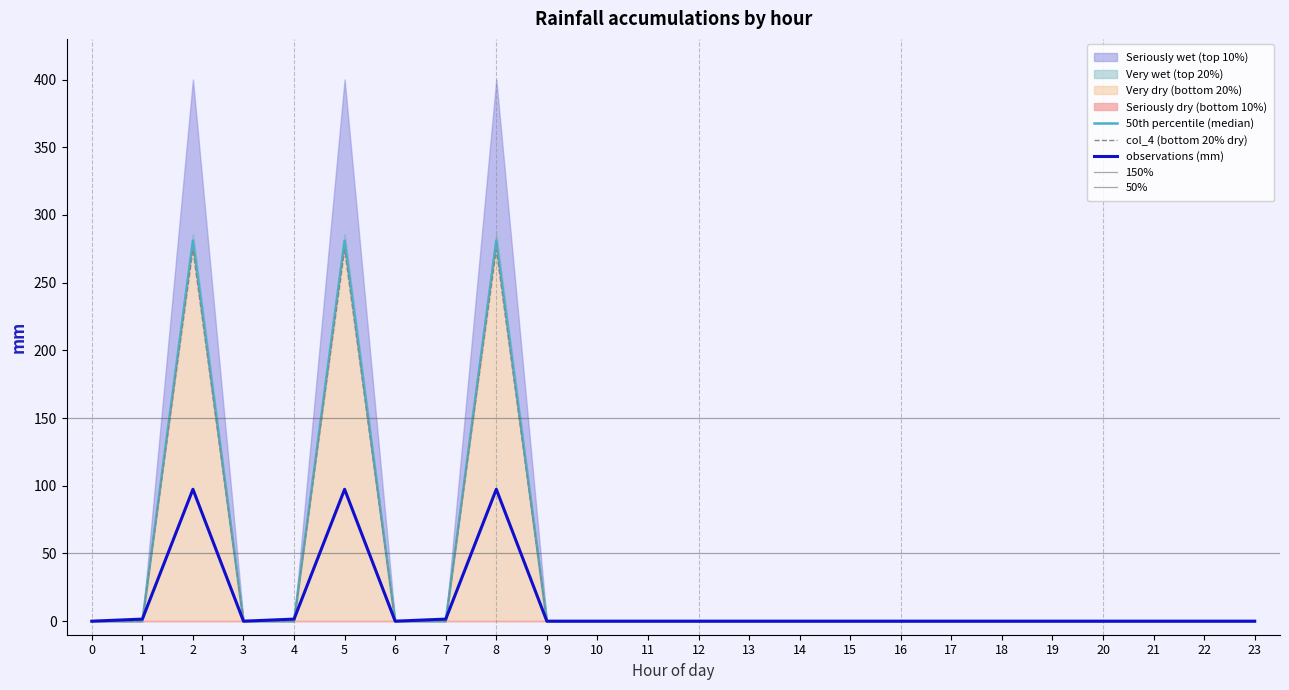

How many interior local valleys does the col_3 (median) series have?

2